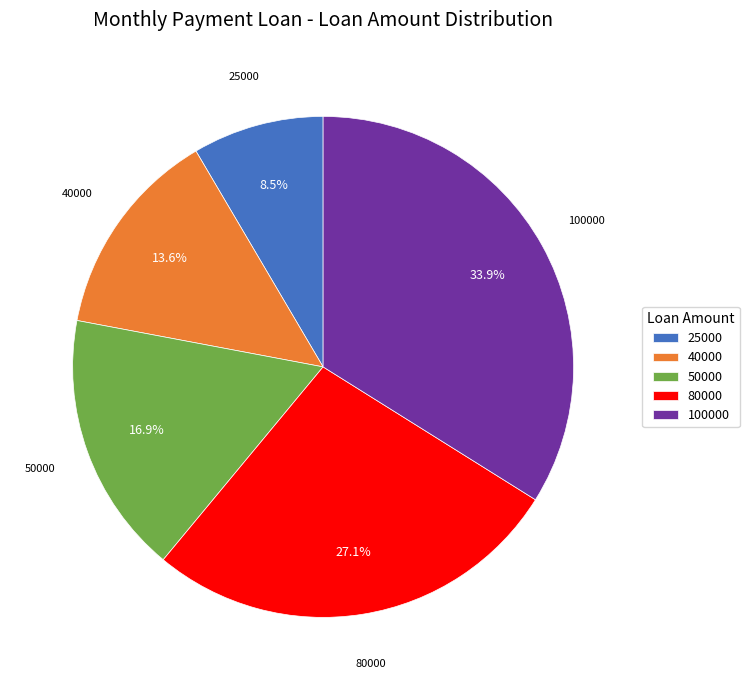

Is 80000 the majority of the pie?

No